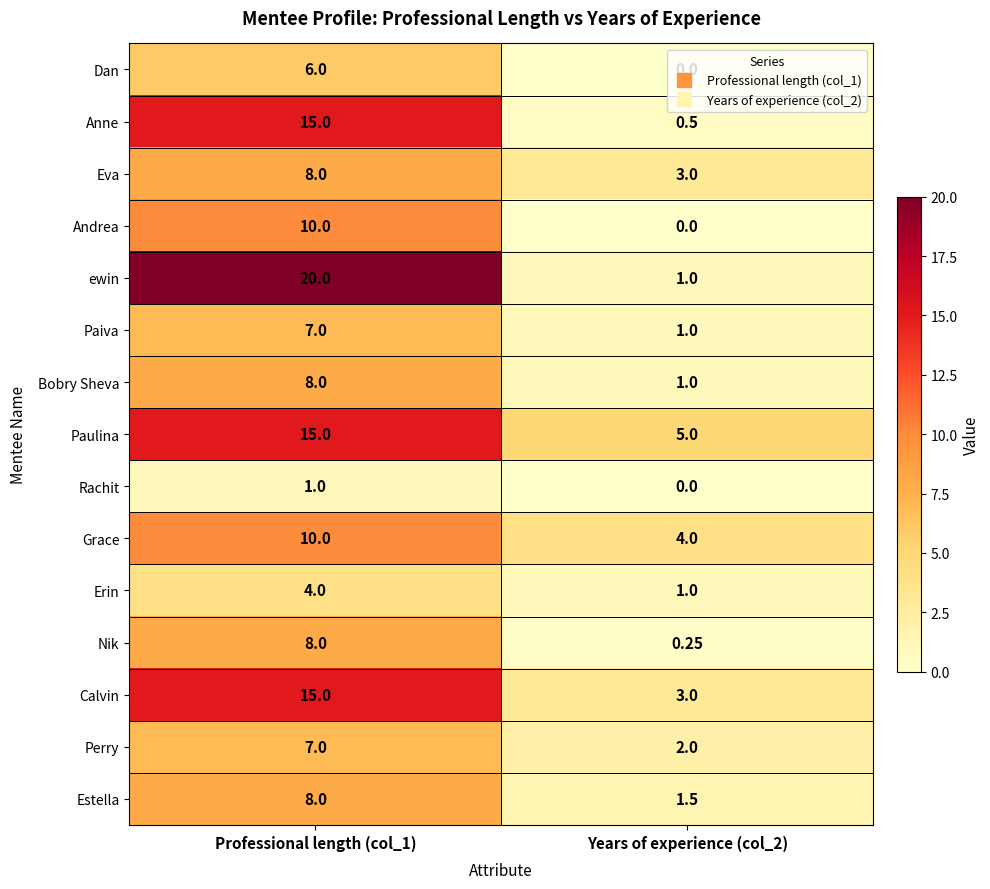

Between Professional length (col_1) and Years of experience (col_2), which series saw the biggest shift?

ewin